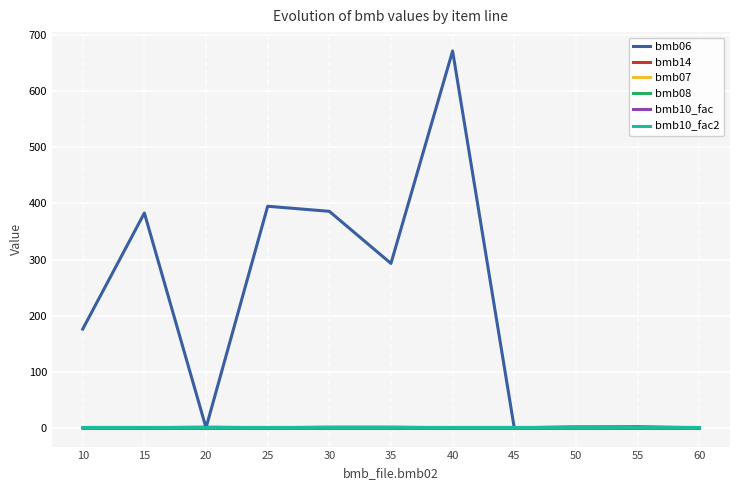

At how many categories does at least one series exceed 215?

5